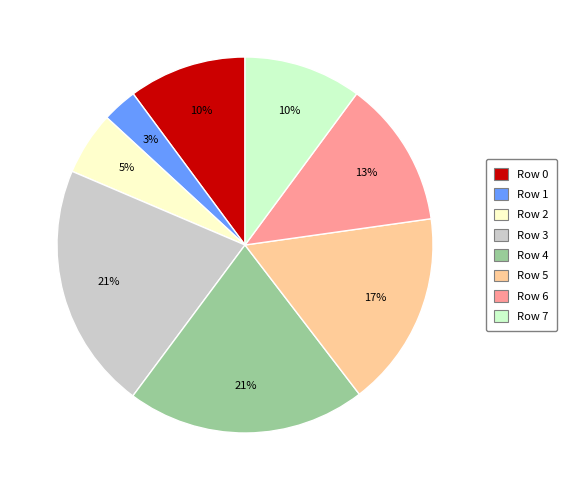

To the nearest percent, what is the difference between the Row 1 and Row 2 slice percentages?

2%